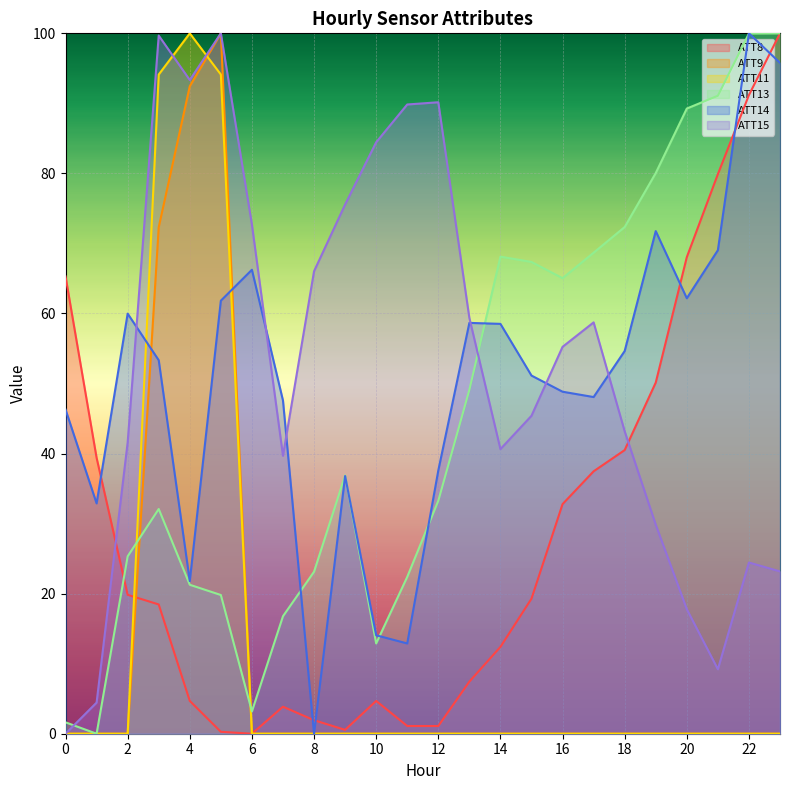

What are all the series names shown in the legend?

ATT8, ATT9, ATT11, ATT13, ATT14, ATT15